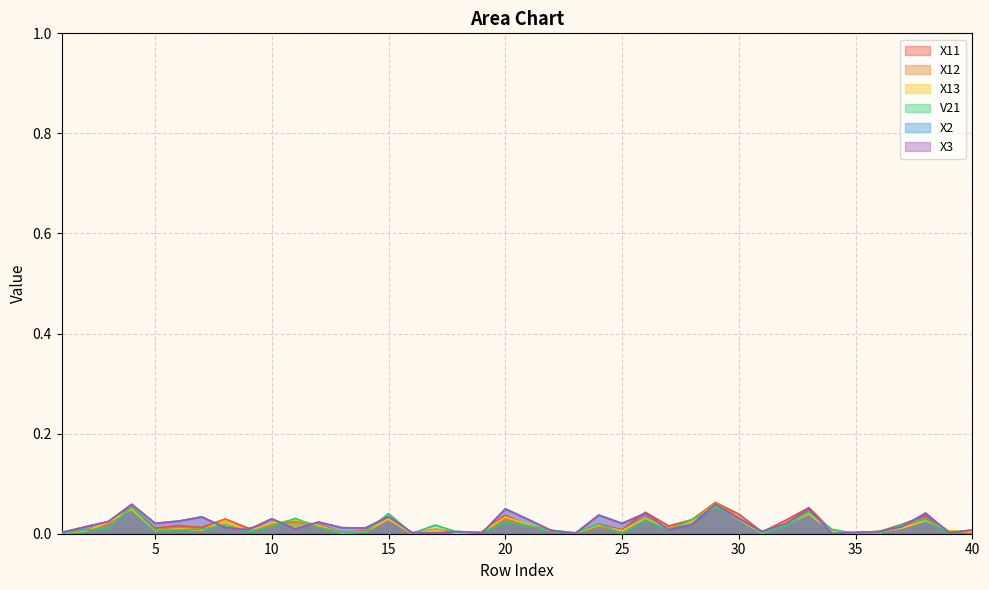

At which category is the sum across all series the highest?

29